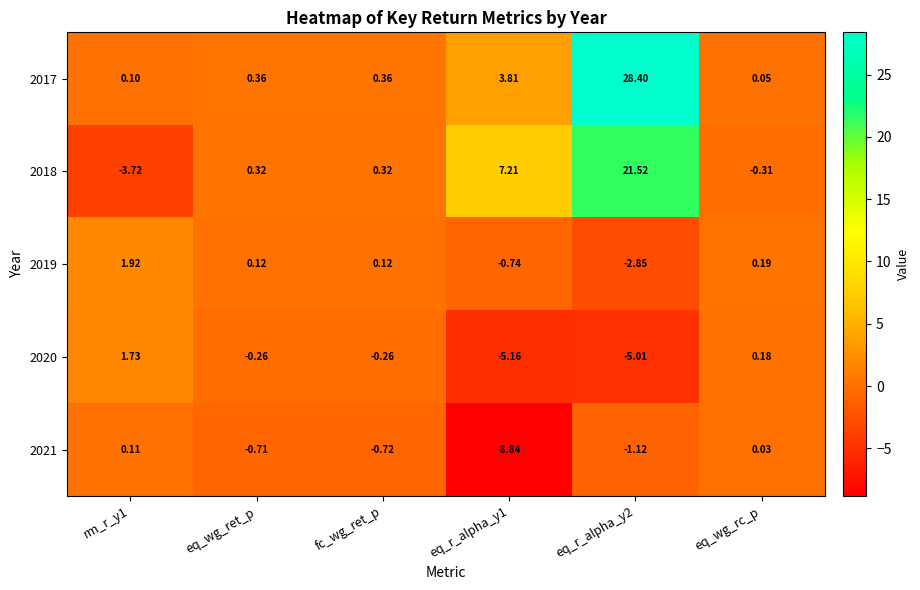

Which series has the largest total across all categories?

2017